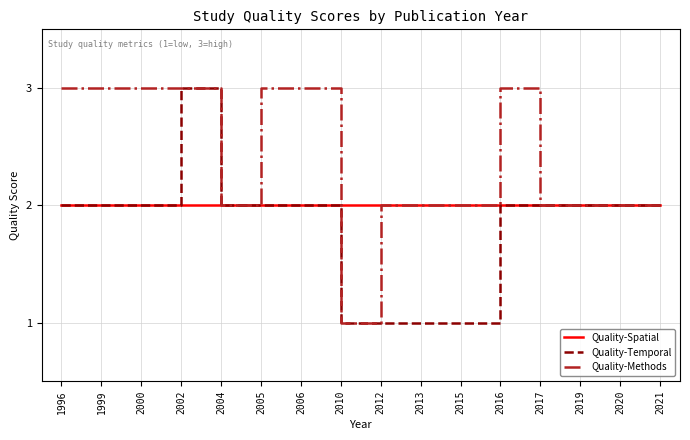

Is it true that Quality-Temporal equals 1 at 2021?

False